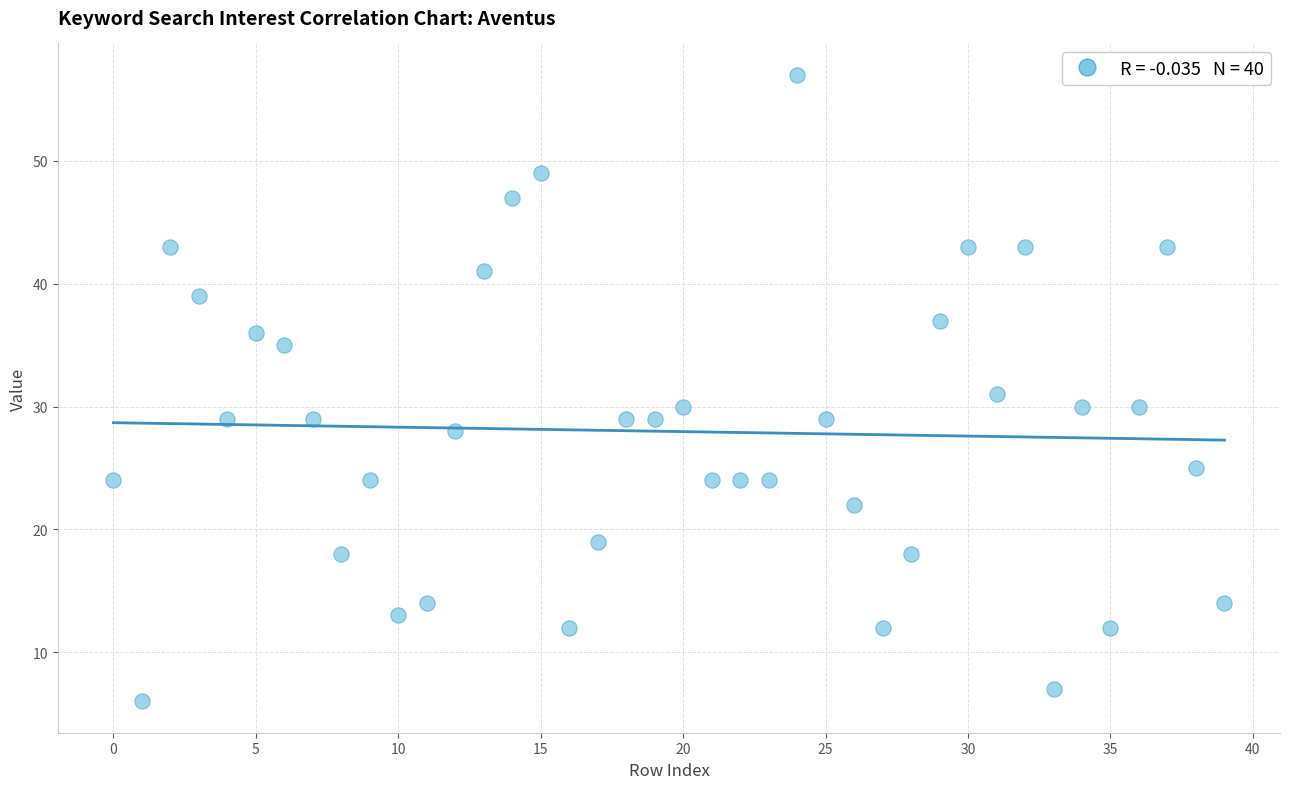

What is the range of Y values (max minus min)?

51